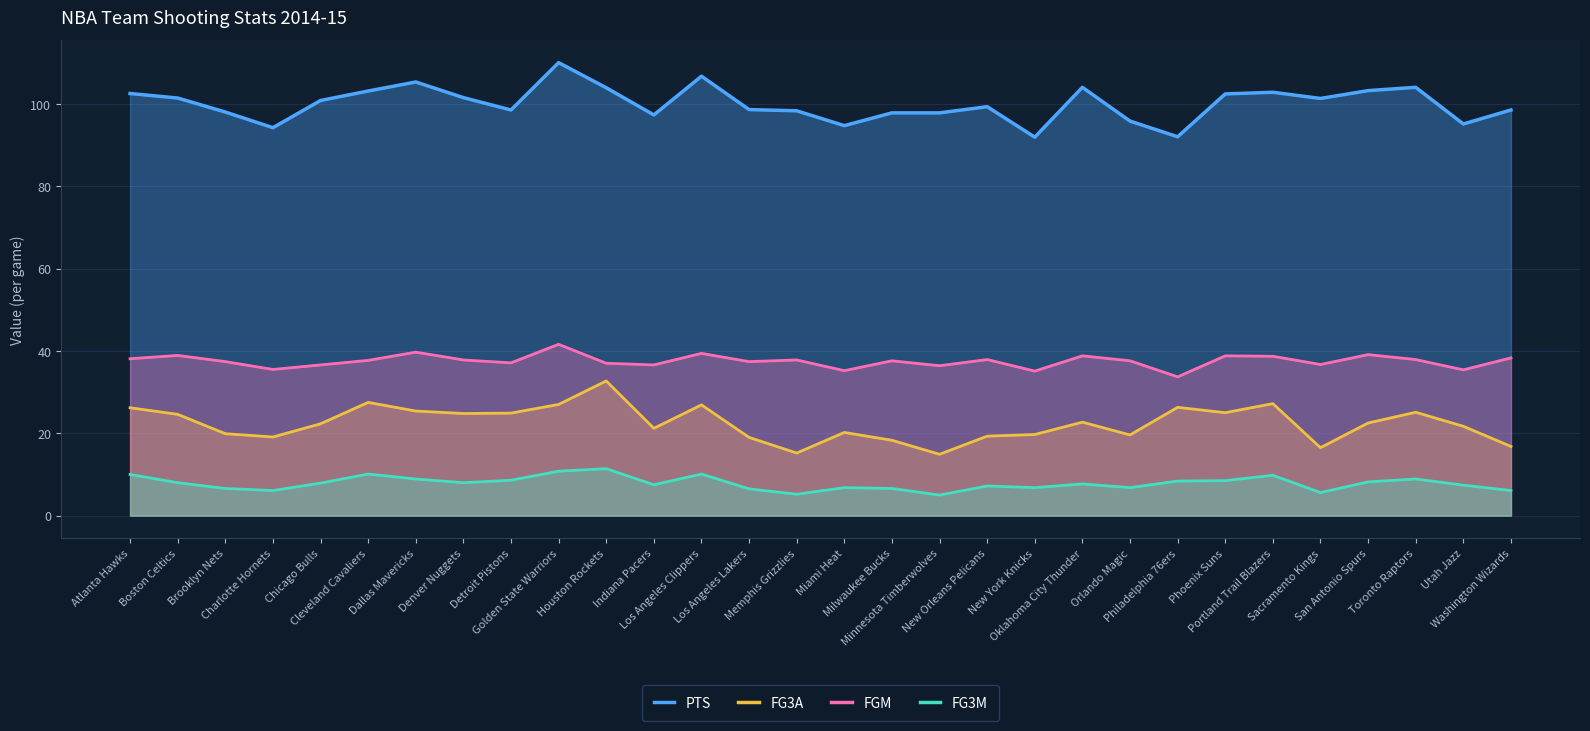

Reading left to right, transcribe all the data shown in this chart.

PTS: Atlanta Hawks=102.5	Boston Celtics=101.4	Brooklyn Nets=98.0	Charlotte Hornets=94.2	Chicago Bulls=100.8	Cleveland Cavaliers=103.1	Dallas Mavericks=105.3	Denver Nuggets=101.5	Detroit Pistons=98.5	Golden State Warriors=110.0	Houston Rockets=103.9	Indiana Pacers=97.3	Los Angeles Clippers=106.7	Los Angeles Lakers=98.6	Memphis Grizzlies=98.3	Miami Heat=94.7	Milwaukee Bucks=97.8	Minnesota Timberwolves=97.8	New Orleans Pelicans=99.3	New York Knicks=91.9	Oklahoma City Thunder=104.0	Orlando Magic=95.8	Philadelphia 76ers=92.0	Phoenix Suns=102.4	Portland Trail Blazers=102.8	Sacramento Kings=101.3	San Antonio Spurs=103.2	Toronto Raptors=104.0	Utah Jazz=95.1	Washington Wizards=98.5
FG3A: Atlanta Hawks=26.2	Boston Celtics=24.6	Brooklyn Nets=19.9	Charlotte Hornets=19.1	Chicago Bulls=22.3	Cleveland Cavaliers=27.5	Dallas Mavericks=25.4	Denver Nuggets=24.8	Detroit Pistons=24.9	Golden State Warriors=27.0	Houston Rockets=32.7	Indiana Pacers=21.2	Los Angeles Clippers=26.9	Los Angeles Lakers=19.0	Memphis Grizzlies=15.2	Miami Heat=20.2	Milwaukee Bucks=18.3	Minnesota Timberwolves=14.9	New Orleans Pelicans=19.3	New York Knicks=19.7	Oklahoma City Thunder=22.7	Orlando Magic=19.6	Philadelphia 76ers=26.3	Phoenix Suns=25.0	Portland Trail Blazers=27.2	Sacramento Kings=16.5	San Antonio Spurs=22.5	Toronto Raptors=25.1	Utah Jazz=21.7	Washington Wizards=16.8
FGM: Atlanta Hawks=38.1	Boston Celtics=38.9	Brooklyn Nets=37.4	Charlotte Hornets=35.5	Chicago Bulls=36.6	Cleveland Cavaliers=37.7	Dallas Mavericks=39.7	Denver Nuggets=37.8	Detroit Pistons=37.1	Golden State Warriors=41.6	Houston Rockets=37.0	Indiana Pacers=36.6	Los Angeles Clippers=39.4	Los Angeles Lakers=37.4	Memphis Grizzlies=37.8	Miami Heat=35.2	Milwaukee Bucks=37.6	Minnesota Timberwolves=36.4	New Orleans Pelicans=37.9	New York Knicks=35.1	Oklahoma City Thunder=38.8	Orlando Magic=37.6	Philadelphia 76ers=33.7	Phoenix Suns=38.8	Portland Trail Blazers=38.7	Sacramento Kings=36.7	San Antonio Spurs=39.1	Toronto Raptors=37.9	Utah Jazz=35.4	Washington Wizards=38.3
FG3M: Atlanta Hawks=10.0	Boston Celtics=8.0	Brooklyn Nets=6.6	Charlotte Hornets=6.1	Chicago Bulls=7.9	Cleveland Cavaliers=10.1	Dallas Mavericks=8.9	Denver Nuggets=8.0	Detroit Pistons=8.6	Golden State Warriors=10.8	Houston Rockets=11.4	Indiana Pacers=7.5	Los Angeles Clippers=10.1	Los Angeles Lakers=6.5	Memphis Grizzlies=5.2	Miami Heat=6.8	Milwaukee Bucks=6.6	Minnesota Timberwolves=5.0	New Orleans Pelicans=7.2	New York Knicks=6.8	Oklahoma City Thunder=7.7	Orlando Magic=6.8	Philadelphia 76ers=8.4	Phoenix Suns=8.5	Portland Trail Blazers=9.8	Sacramento Kings=5.6	San Antonio Spurs=8.2	Toronto Raptors=8.9	Utah Jazz=7.4	Washington Wizards=6.1